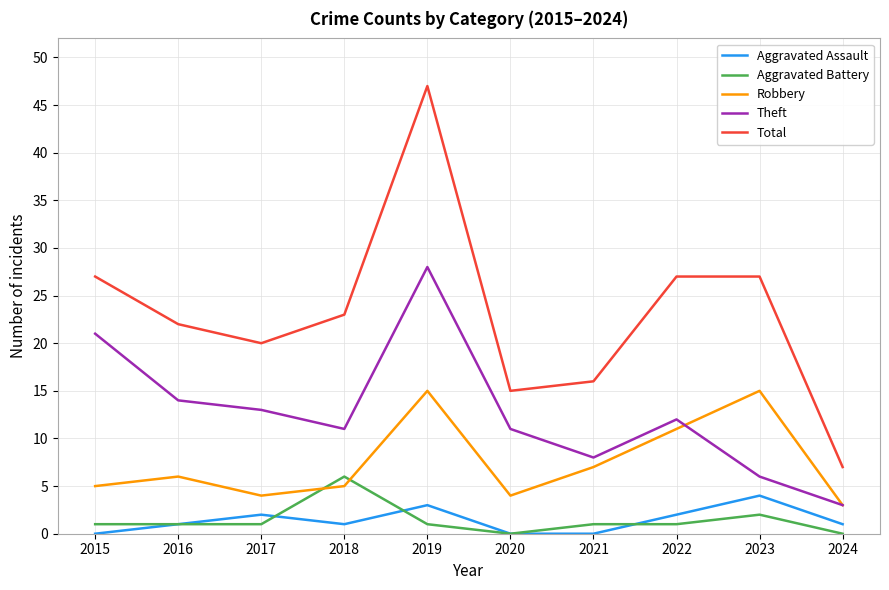

Which series has the largest total across all categories?

Total